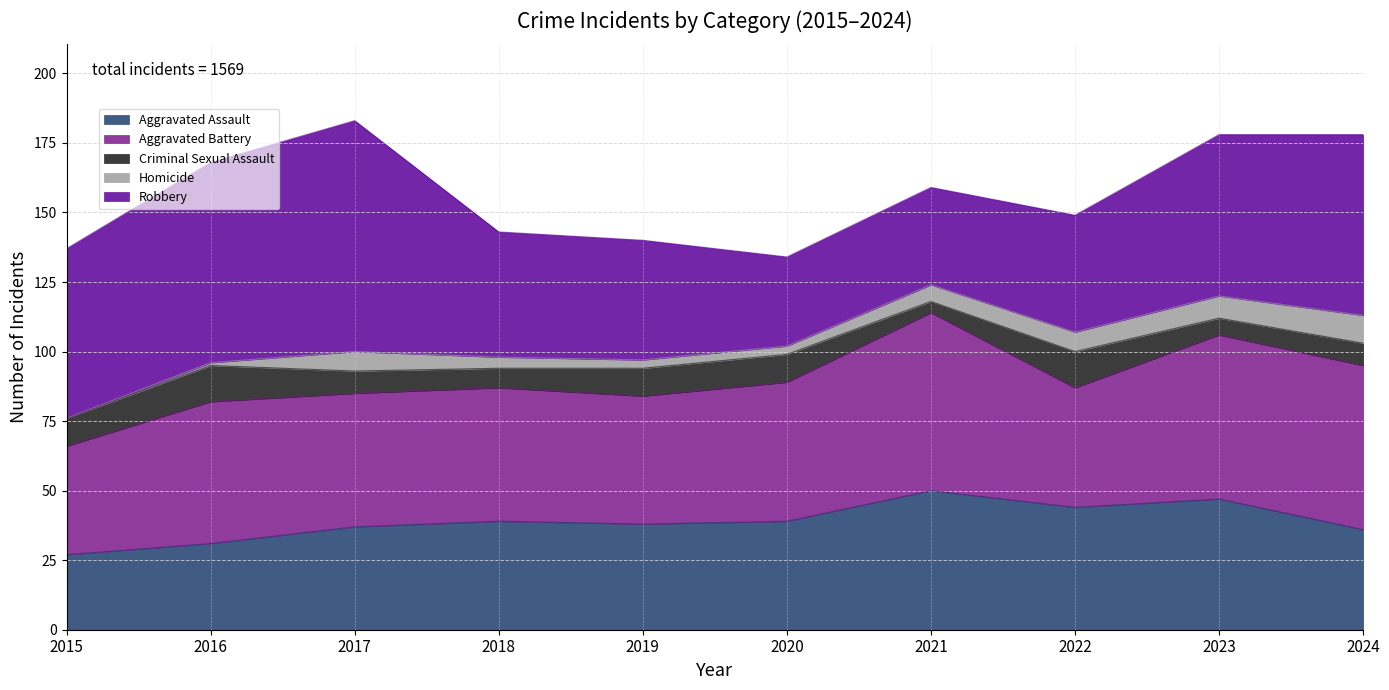

Does the chart display data point markers on the line(s)?

No